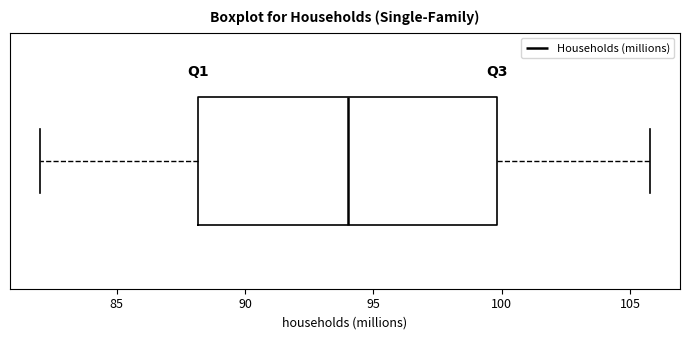

Transcribe this box plot: give where the median line is, the range the box spans, and where the two whiskers end, as read against the x-axis. The values are not printed on the chart, so give them approximately, as read against the axis.

median 94, box 88 to 100, whiskers 82 to 106